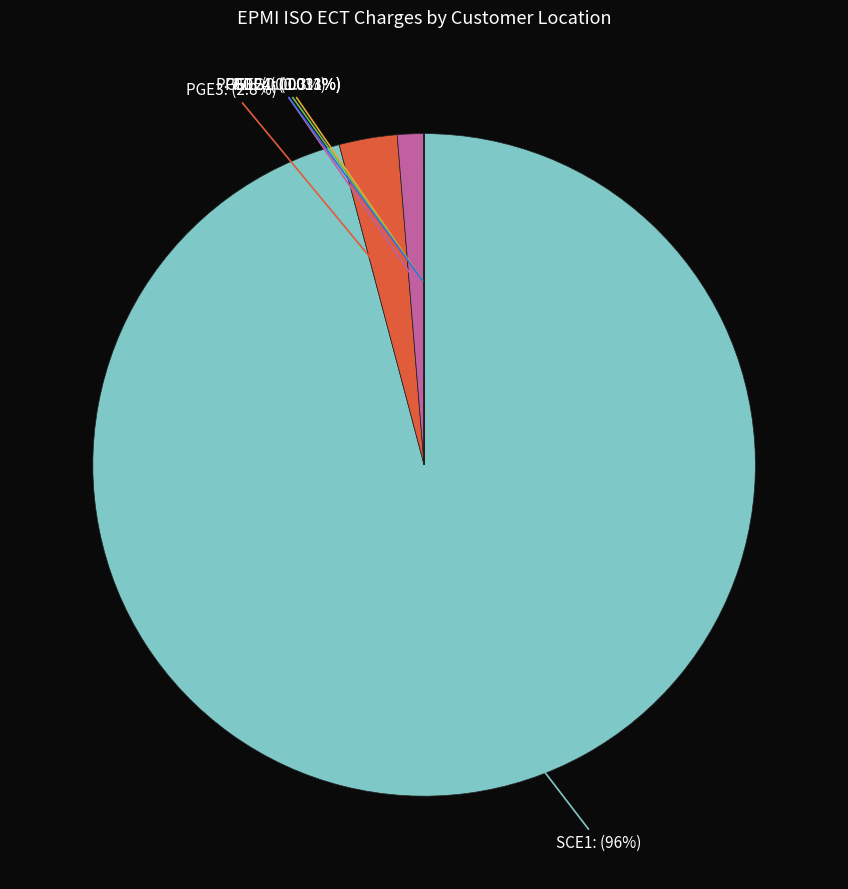

Is there any slice that represents more than half of the pie?

Yes